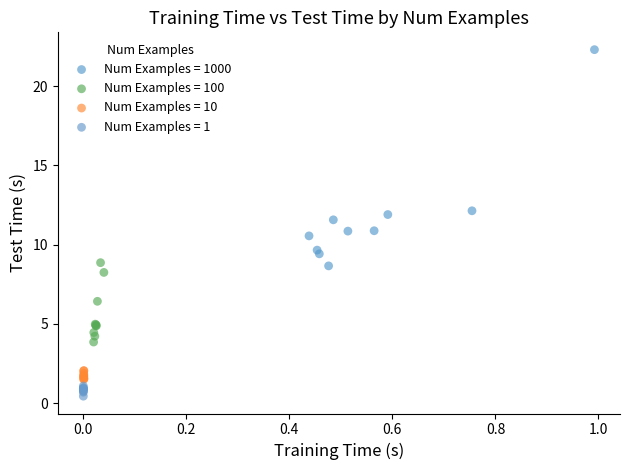

Which series reaches the maximum Y coordinate?

Num Examples = 1000